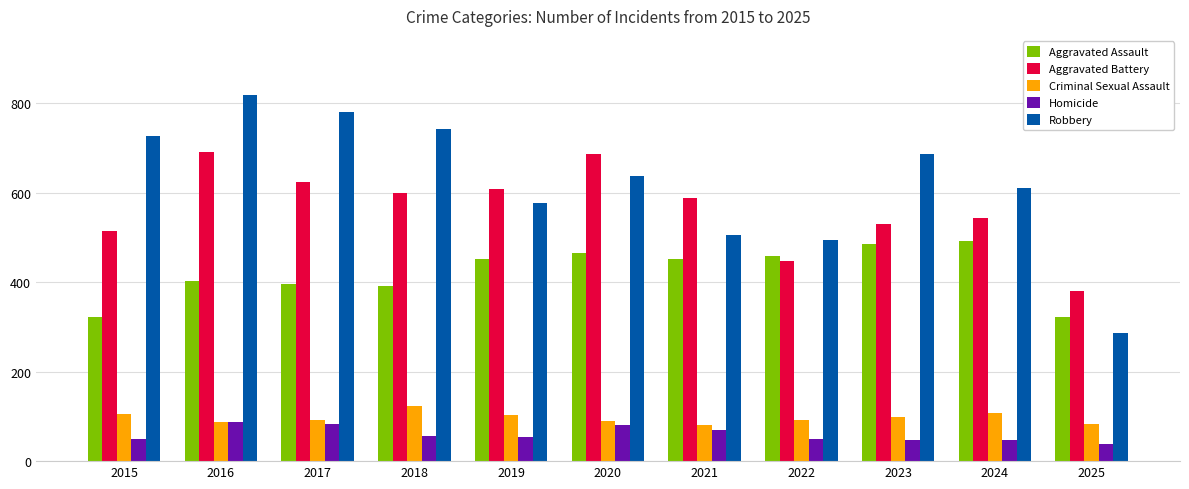

What is the difference between the second highest and minimum values in the Homicide series?

43